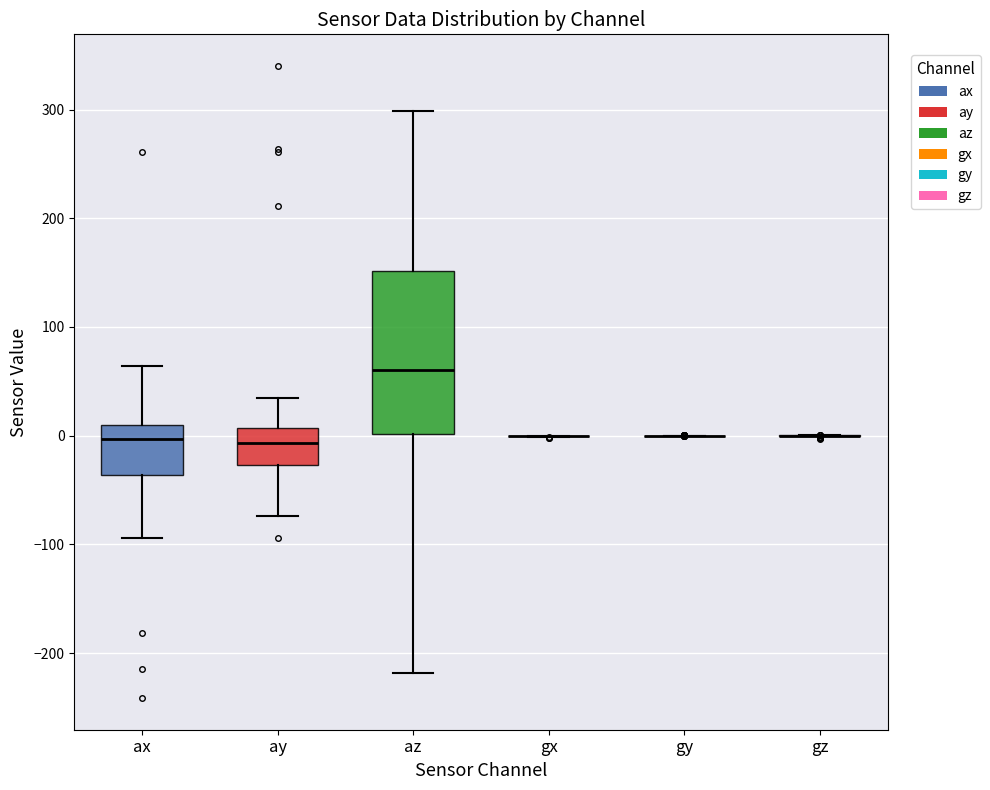

Reading left to right, read every box against the y-axis: the position of its median line, the range the box covers, and the ends of its whiskers. The values are not printed on the chart, so give them approximately, as read against the axis.

ax: median 0, box -40 to 10, whiskers -90 to 60
ay: median -10, box -30 to 10, whiskers -70 to 30
az: median 60, box 0 to 150, whiskers -220 to 300
gx: box collapsed to a line at 0, whiskers 0 to 0
gy: box collapsed to a line at 0, whiskers 0 to 0
gz: box collapsed to a line at 0, whiskers 0 to 0